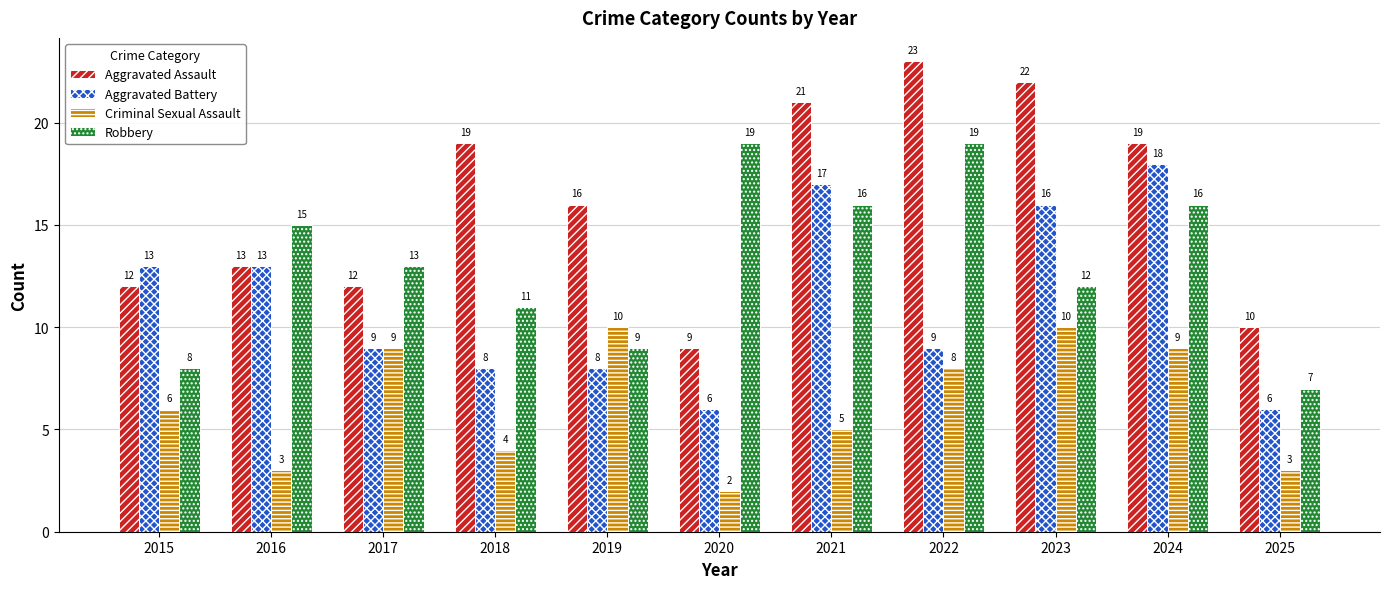

True or false: Aggravated Assault has a value of 34 at 2023.

False